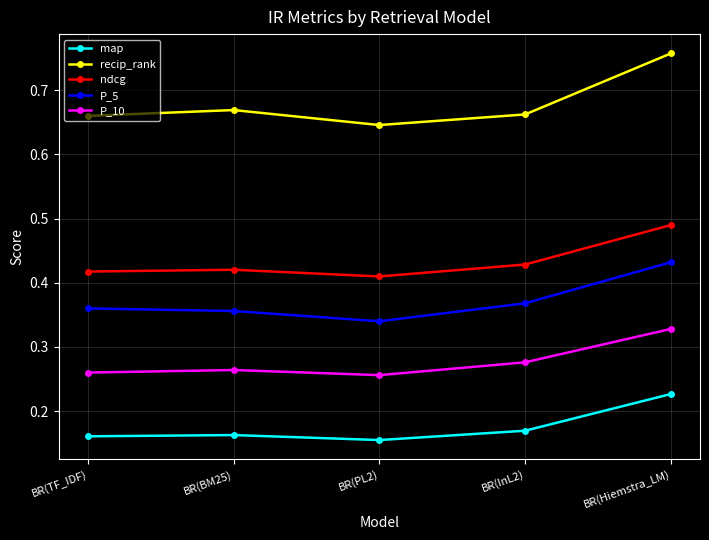

Does the chart display data point markers on the line(s)?

Yes